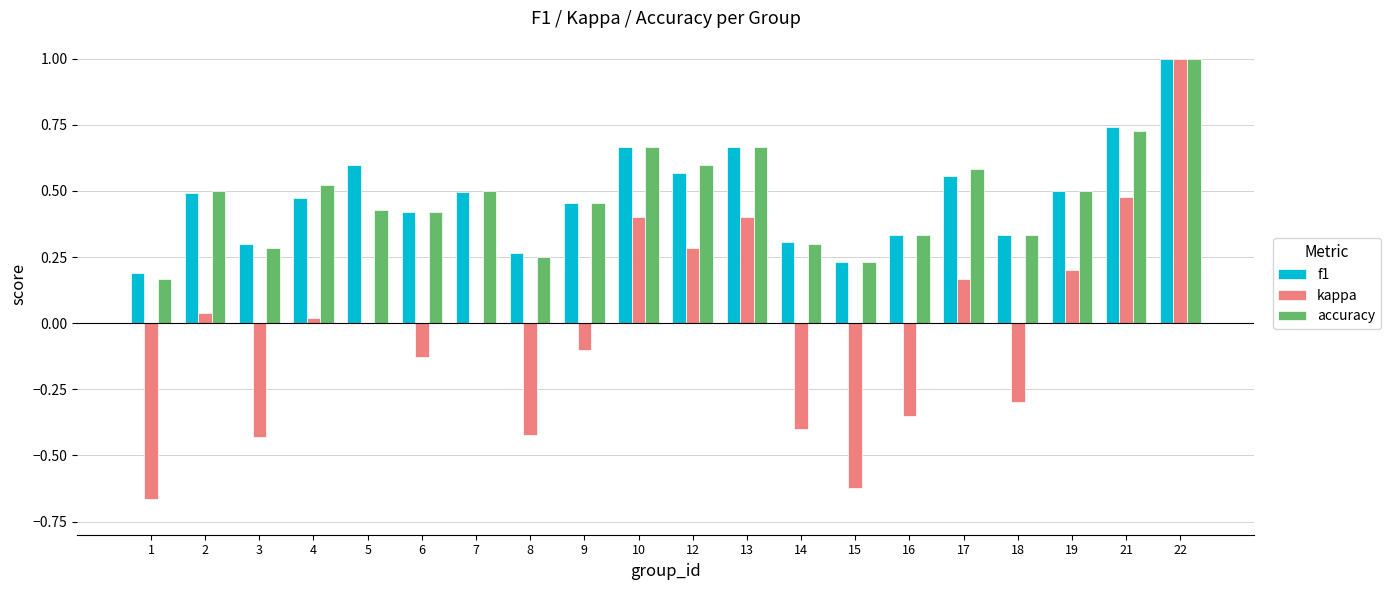

What is the maximum value shown in the chart?

1.0